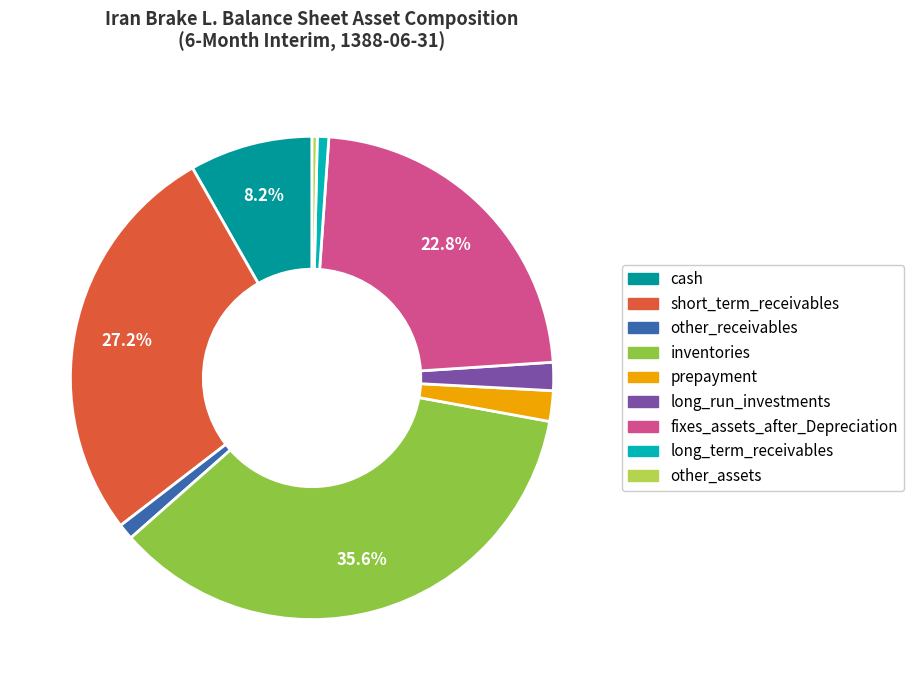

To the nearest percent, what is the difference between the largest and smallest slice percentages?

35%